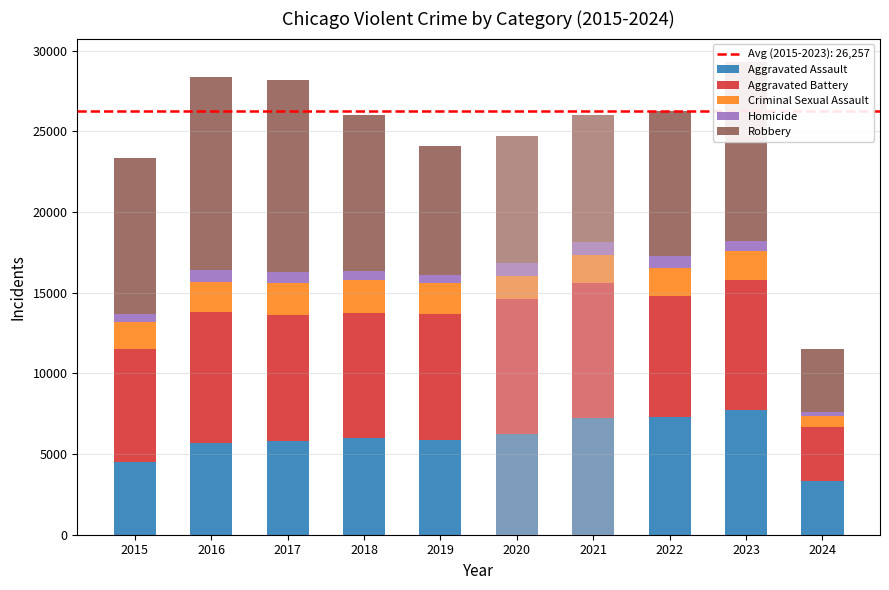

What is the value of the Criminal Sexual Assault bar at the 5th from the left?

1908